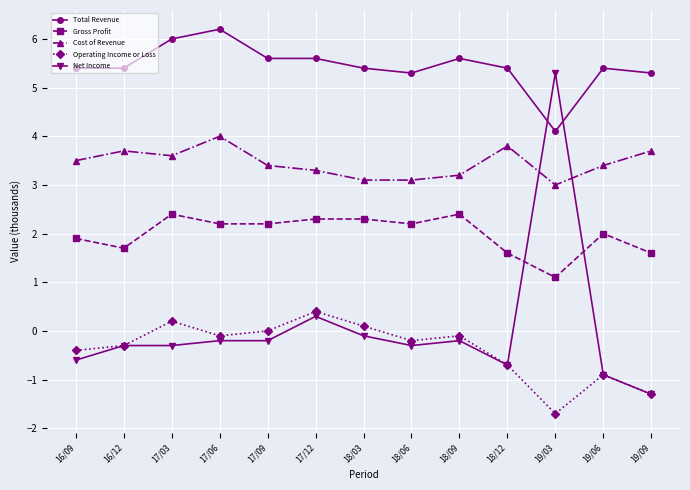

Which series has the largest total across all categories?

Total Revenue